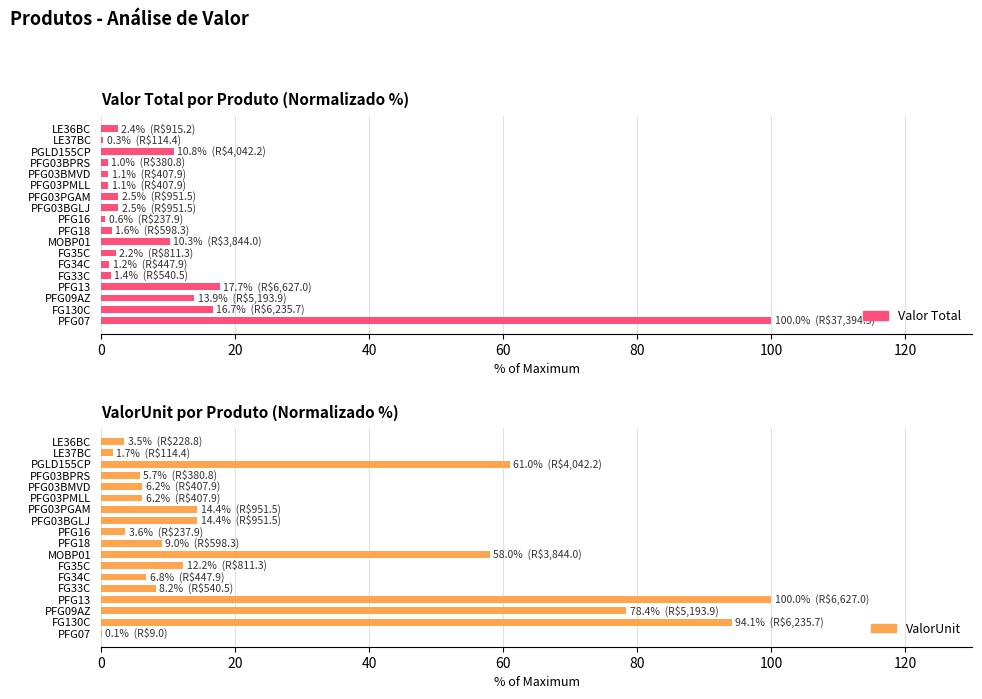

Does the chart contain any negative values?

No